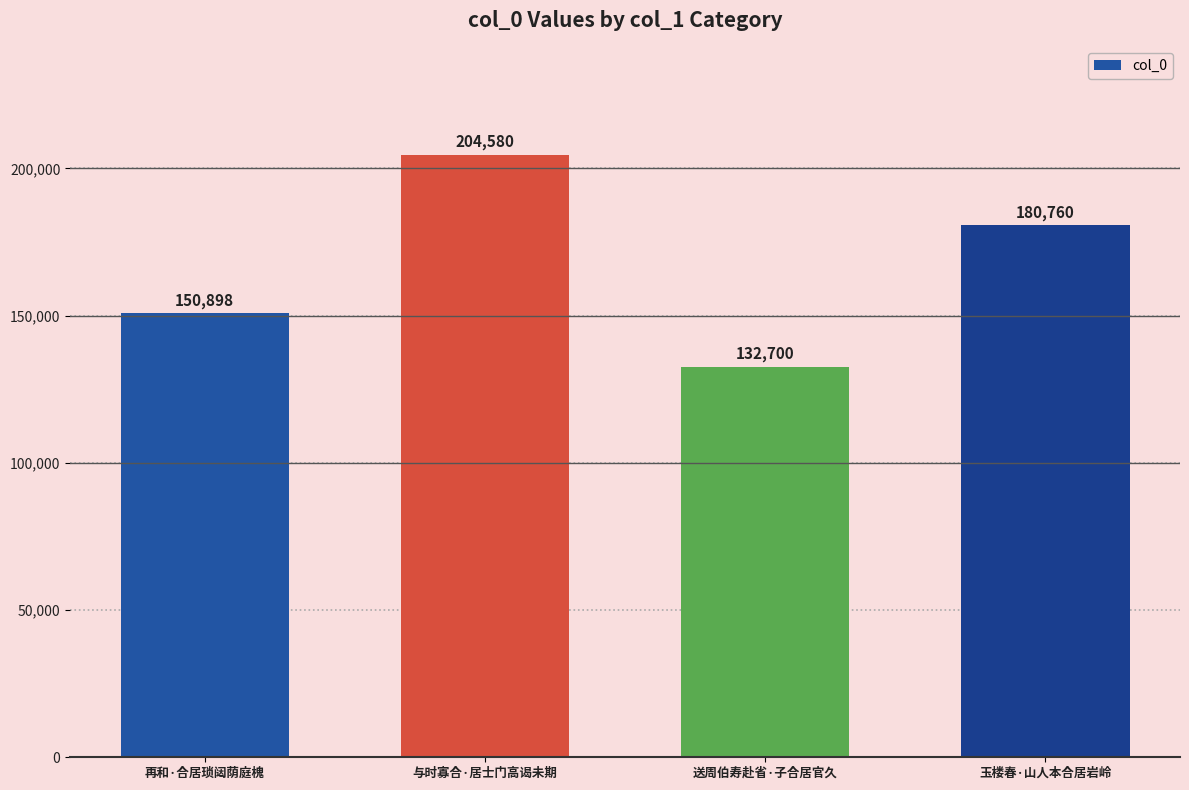

What is the label of the 3rd bar from the left?

送周伯寿赴省·子合居官久